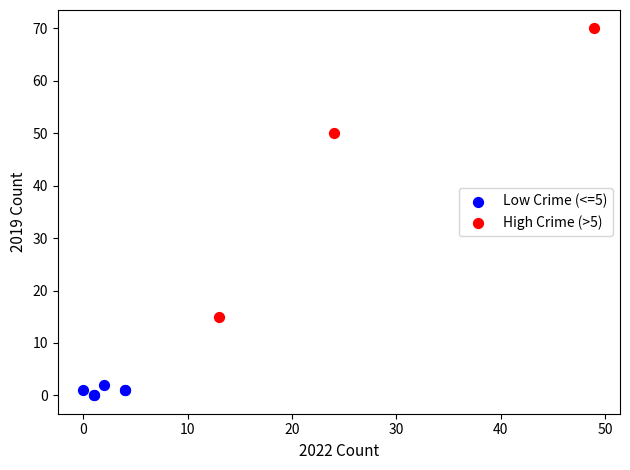

Which series has the largest Y range (max minus min)?

High Crime (>5)